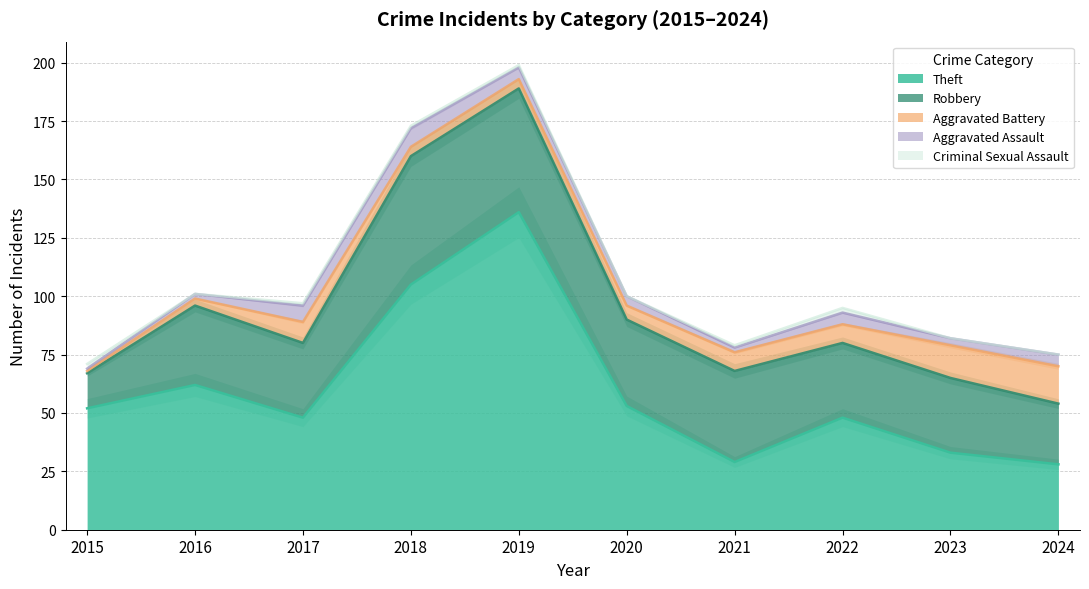

At how many categories does at least one series exceed 135?

1